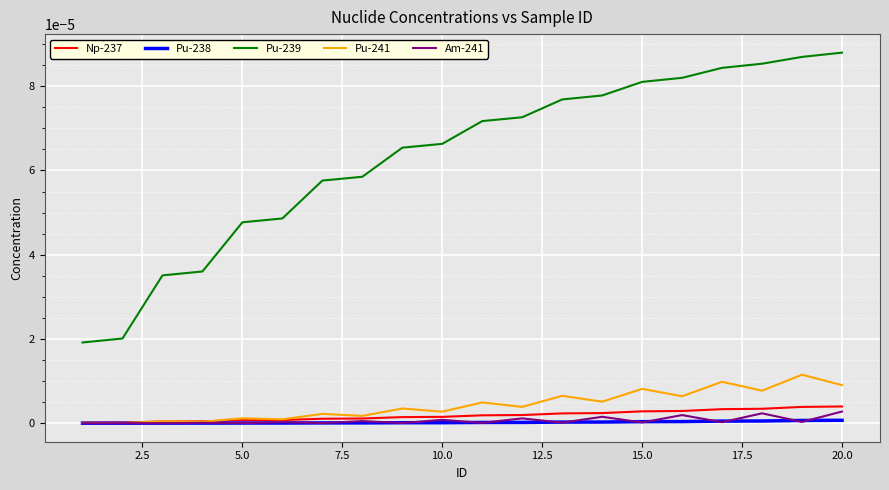

Which series has the largest total across all categories?

Pu-239